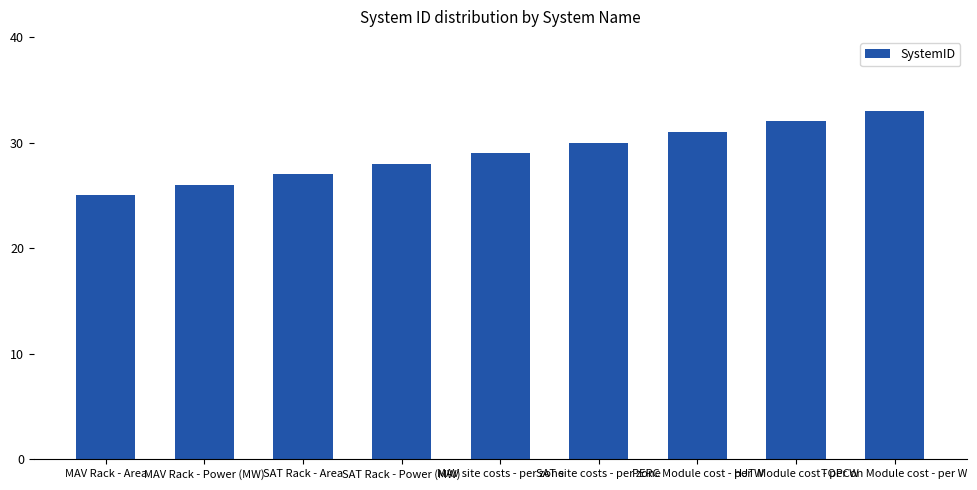

How many values are between 27 and 31?

5